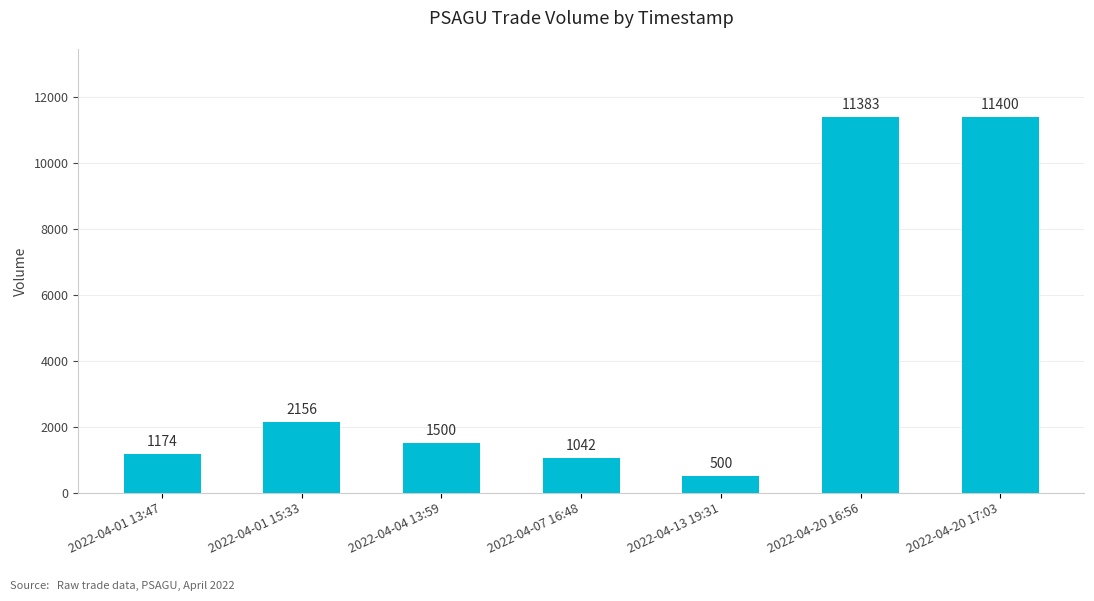

Approximately how many times larger is the value at 2022-04-07 16:48 compared to 2022-04-04 13:59?

0.7